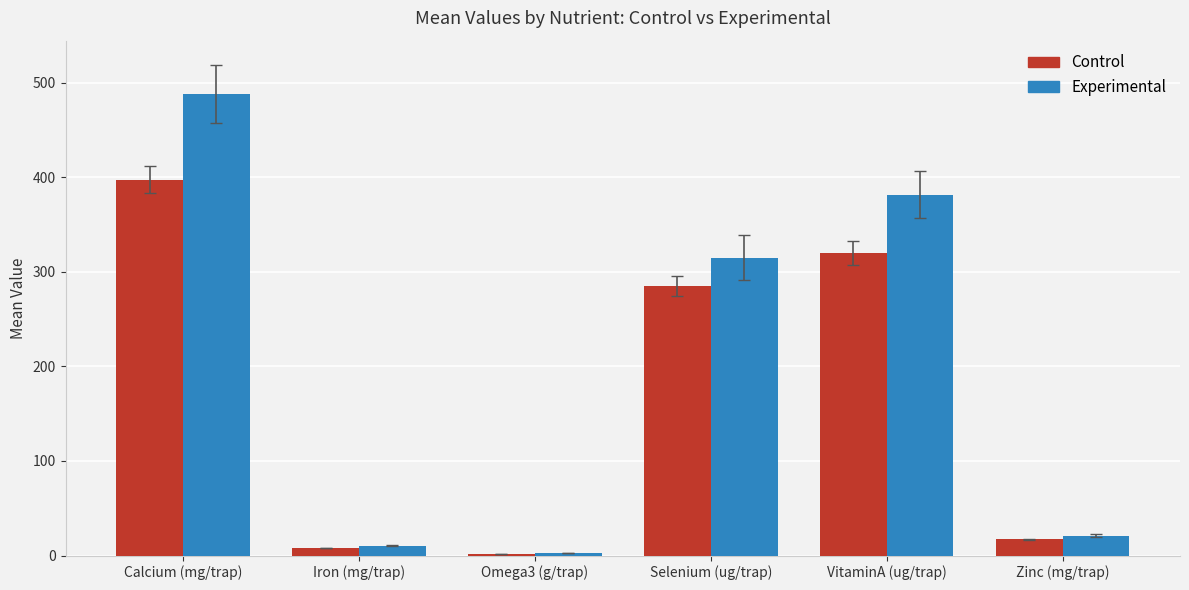

How many bars are there in total?

12